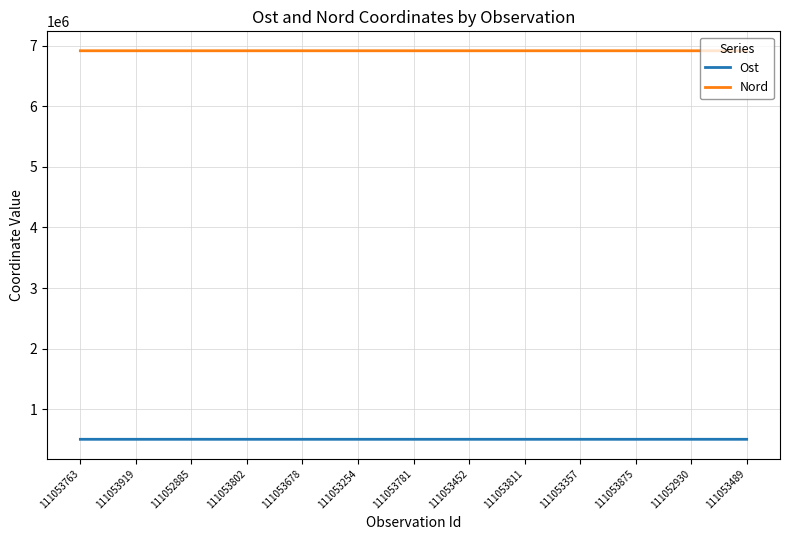

The Nord series shows 6913377.5 at 111053678. True or false?

True